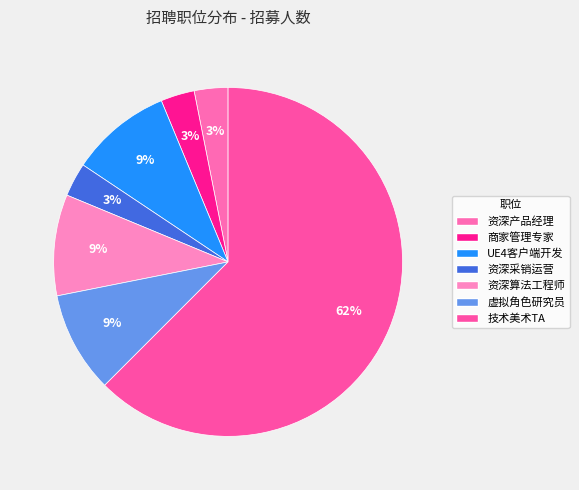

Which category has the biggest portion of the pie?

技术美术TA